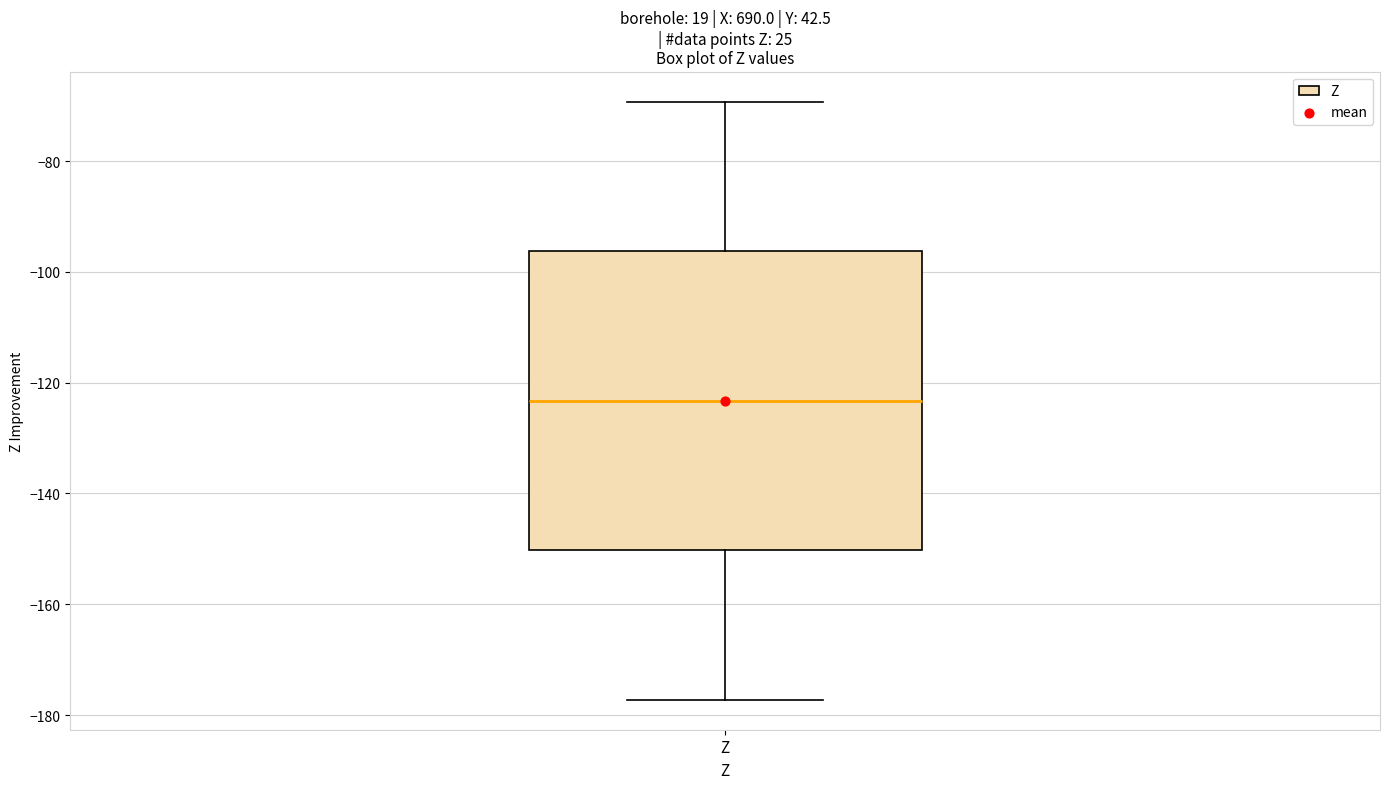

Read this box plot against the y-axis: the position of the median line, the range covered by the box, and the ends of both whiskers. The values are not printed on the chart, so give them approximately, as read against the axis.

median -124, box -150 to -96, whiskers -178 to -70